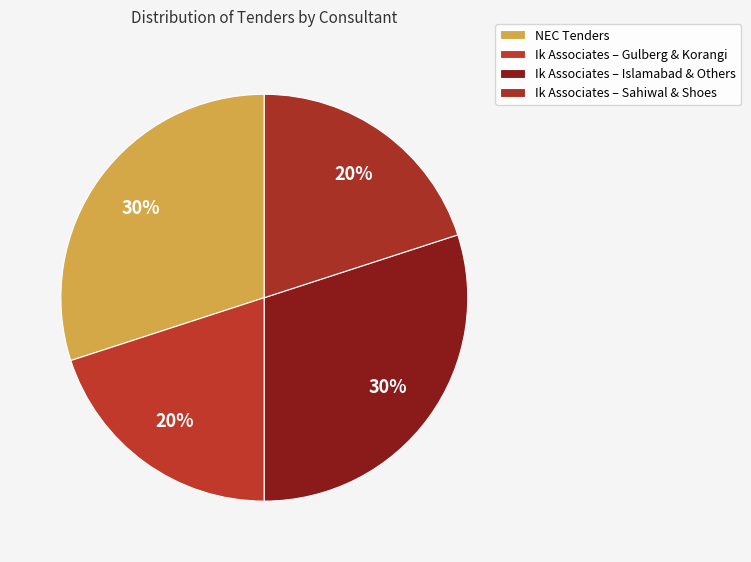

How many slices are in this pie chart?

4